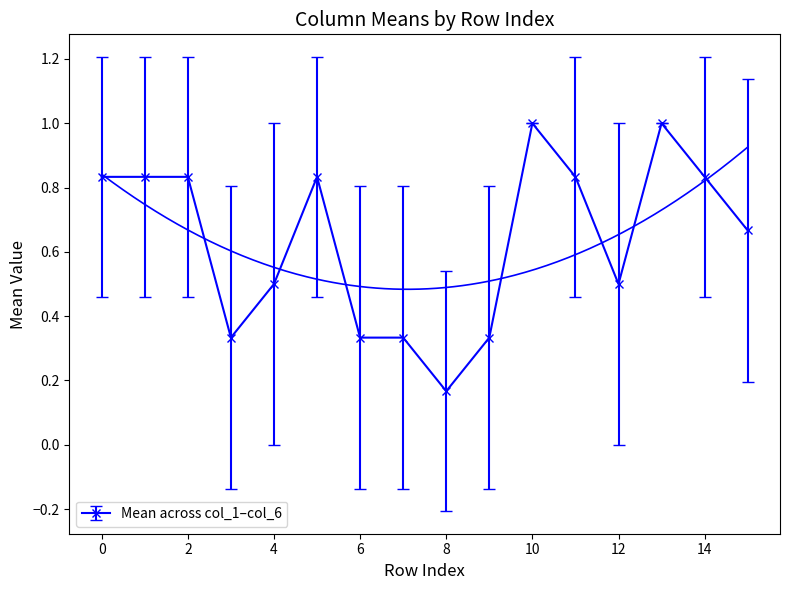

Rank the categories by col_1 value from lowest to highest.

0, 0, 0, 0, 0, 1, 1, 1, 1, 1, 1, 1, 1, 1, 1, 1